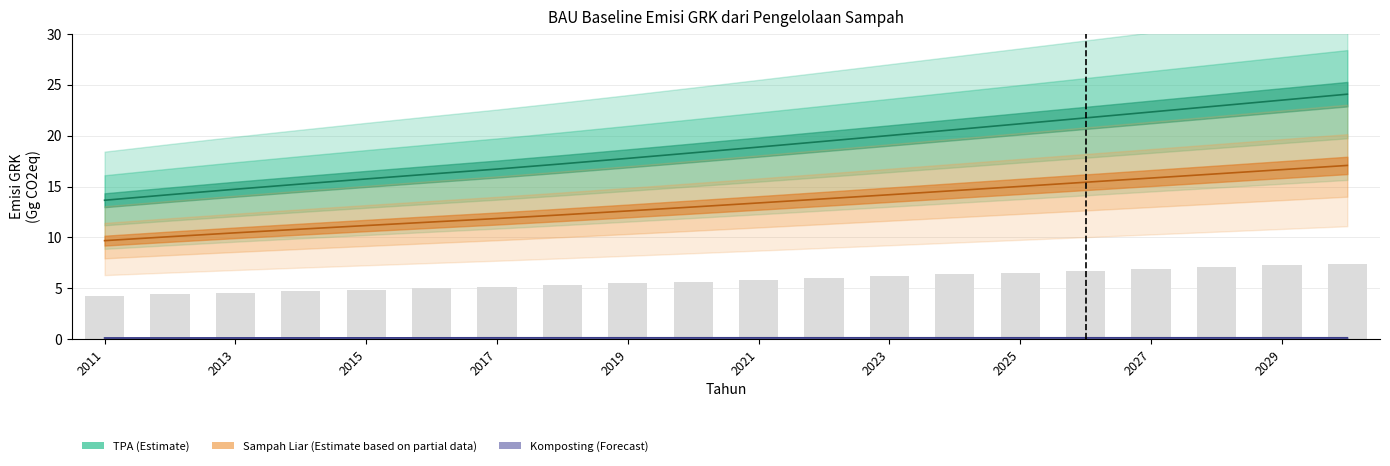

List the series in order of their overall mean, highest first.

TPA (Gg CO2eq), Sampah Liar (Gg CO2eq), Komposting (Gg CO2eq)